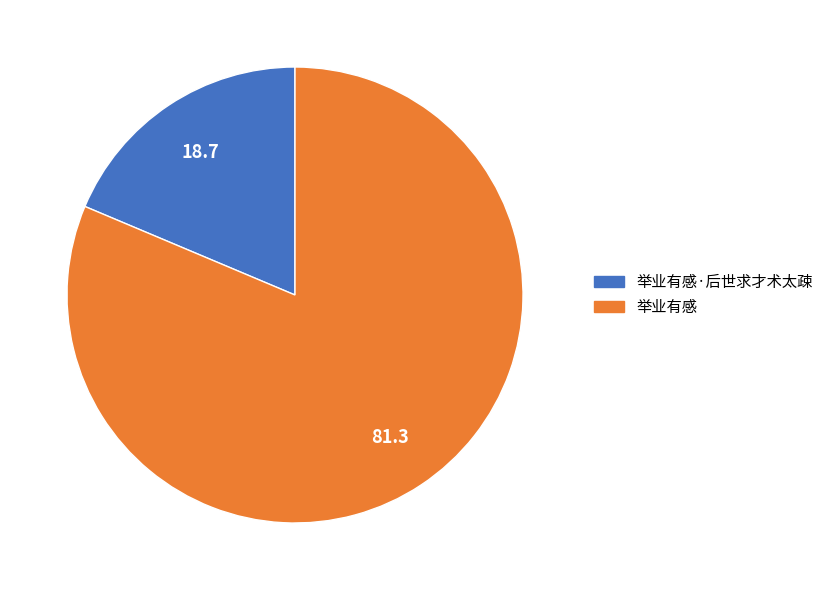

Does any single category account for the majority?

Yes